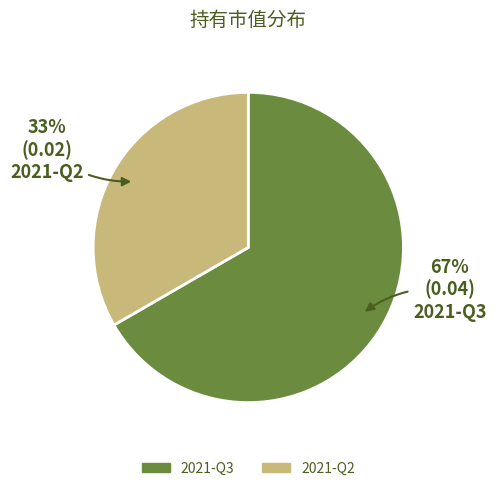

Rank the categories by value from lowest to highest.

2021-Q2, 2021-Q3